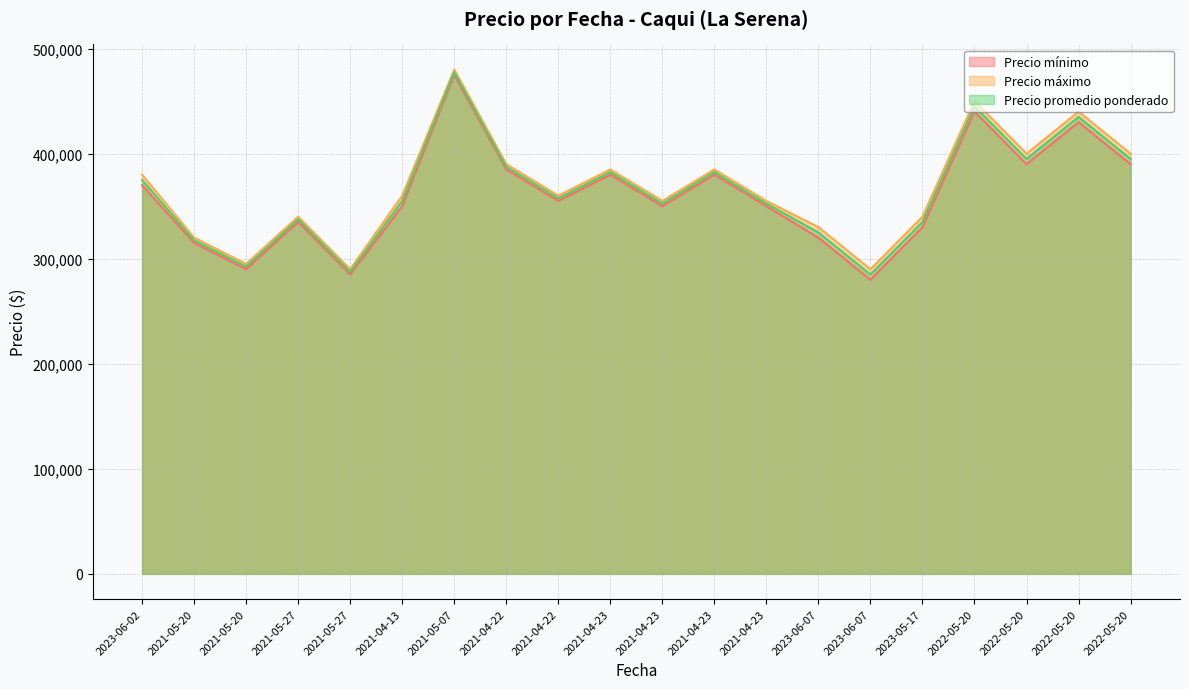

Which series changed the most between 2021-04-22 and 2021-04-23?

Precio mínimo